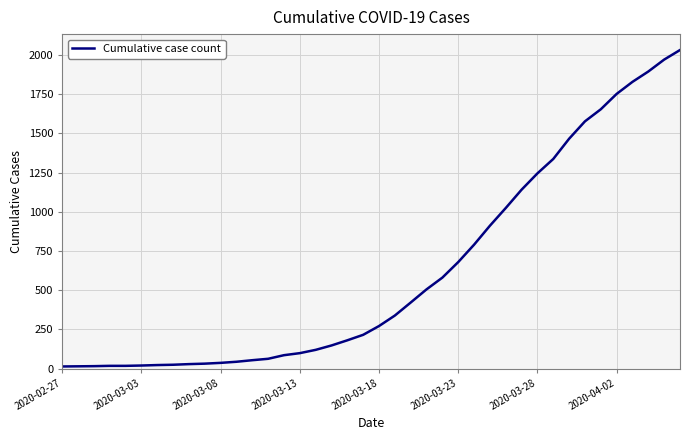

What is the difference between the maximum and minimum values?

2019